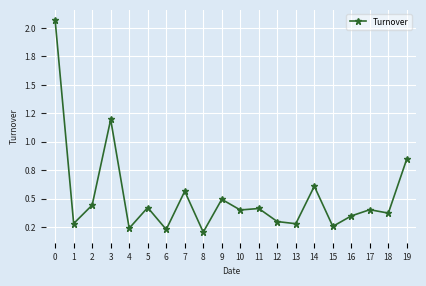

Which category has the lowest value across all series?

8